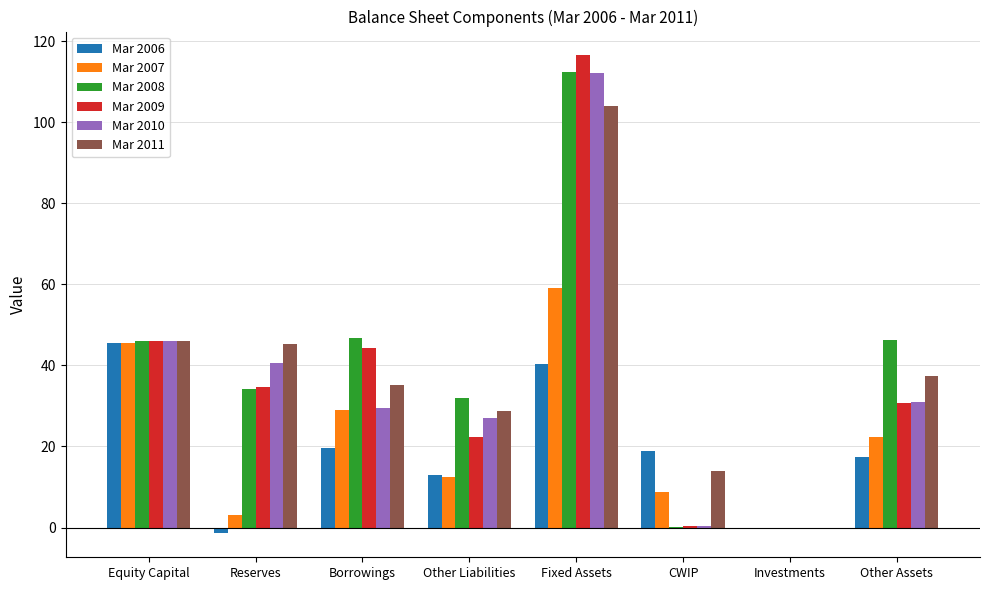

Is the value of Mar 2009 at Investments greater than the value of Mar 2008 at Other Liabilities?

No